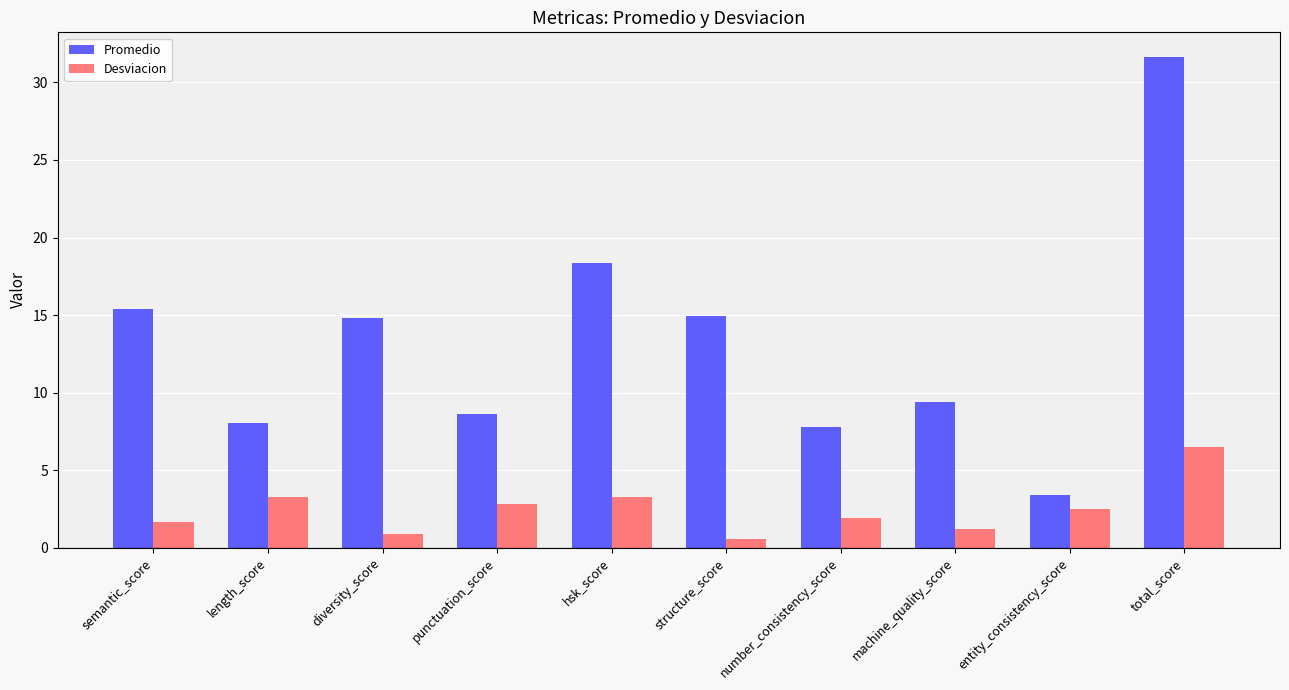

How many bars are there in each group?

2